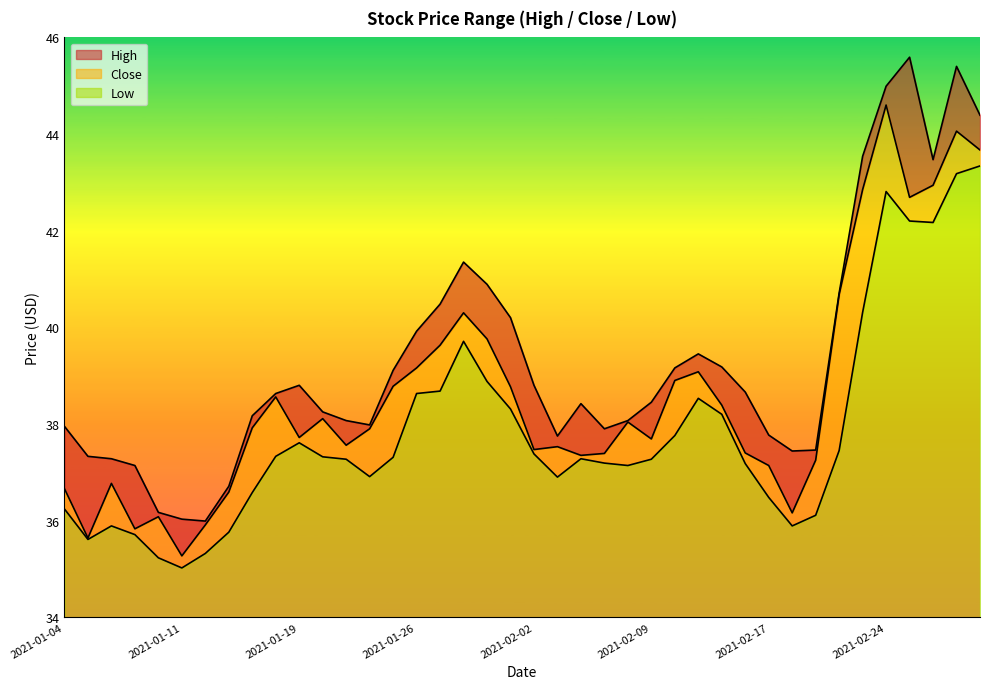

At which category is the sum across all series the highest?

2021-03-01